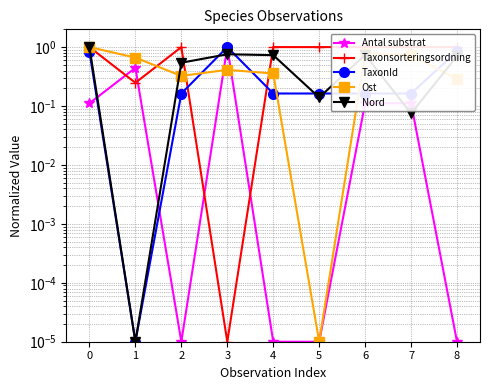

Is it true that TaxonId equals 0.2 at 6?

True